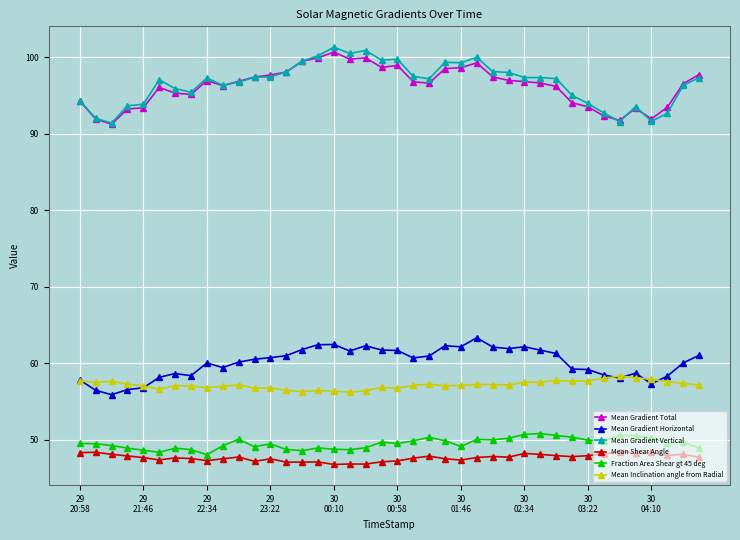

Which series has the largest range (max minus min)?

Mean Gradient Vertical